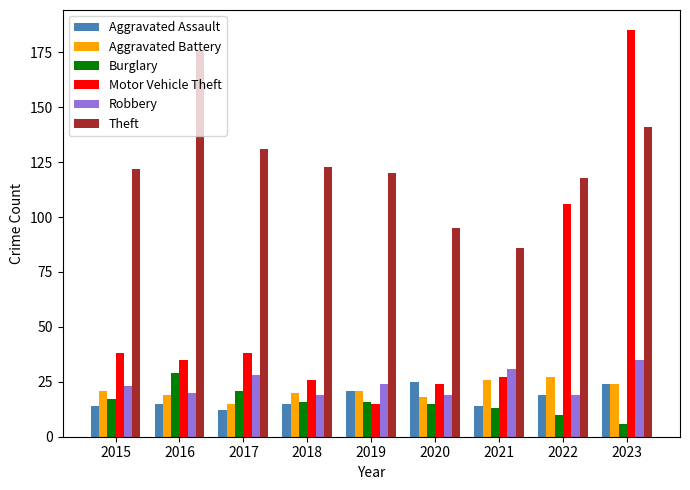

Which series has the largest range (max minus min)?

Motor Vehicle Theft